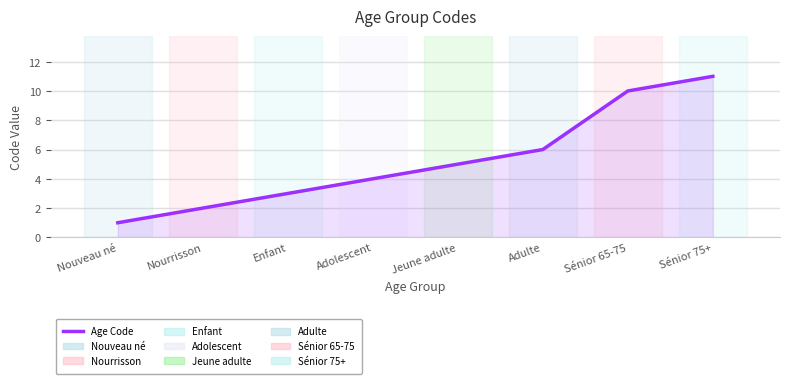

What is the ratio of the value at Nouveau né to the value at Sénior 75+?

0.1